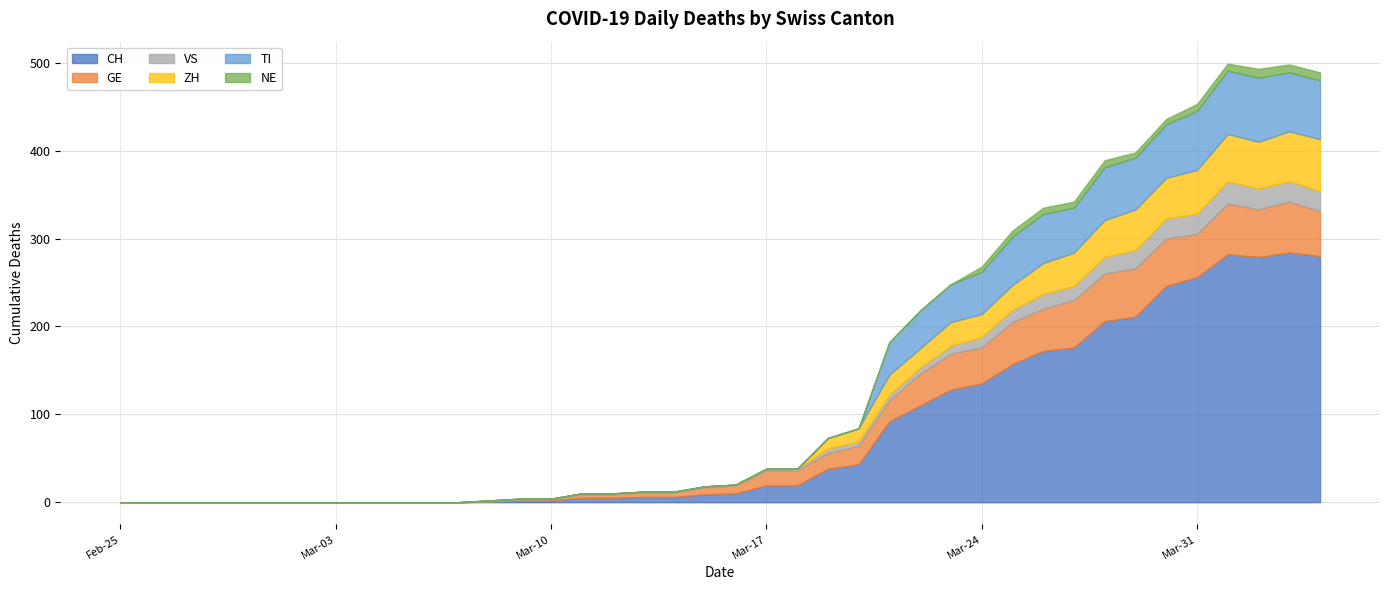

True or false: TI and CH intersect in this chart.

False